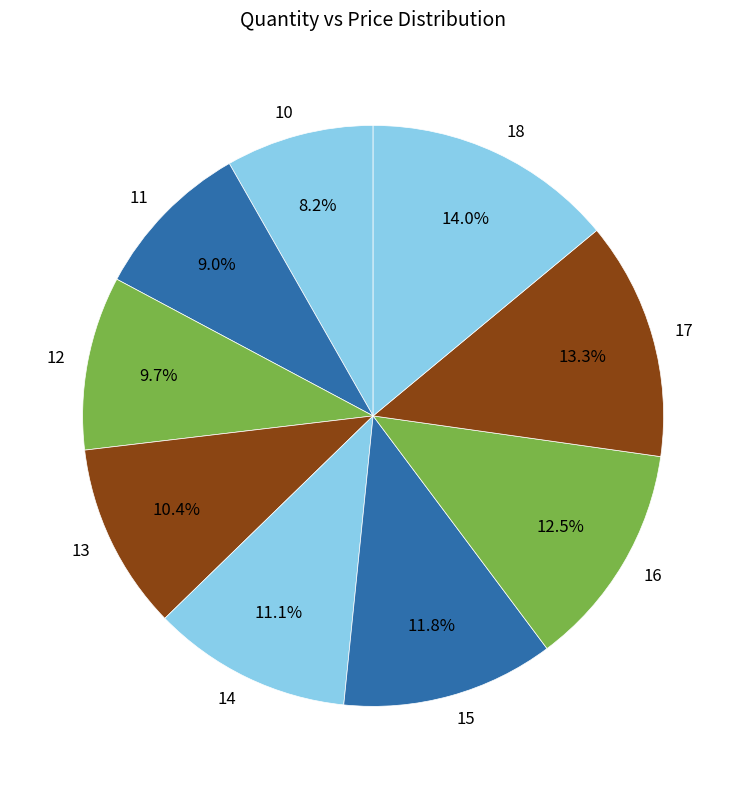

To the nearest percent, what is the difference between the largest and smallest slice percentages?

6%